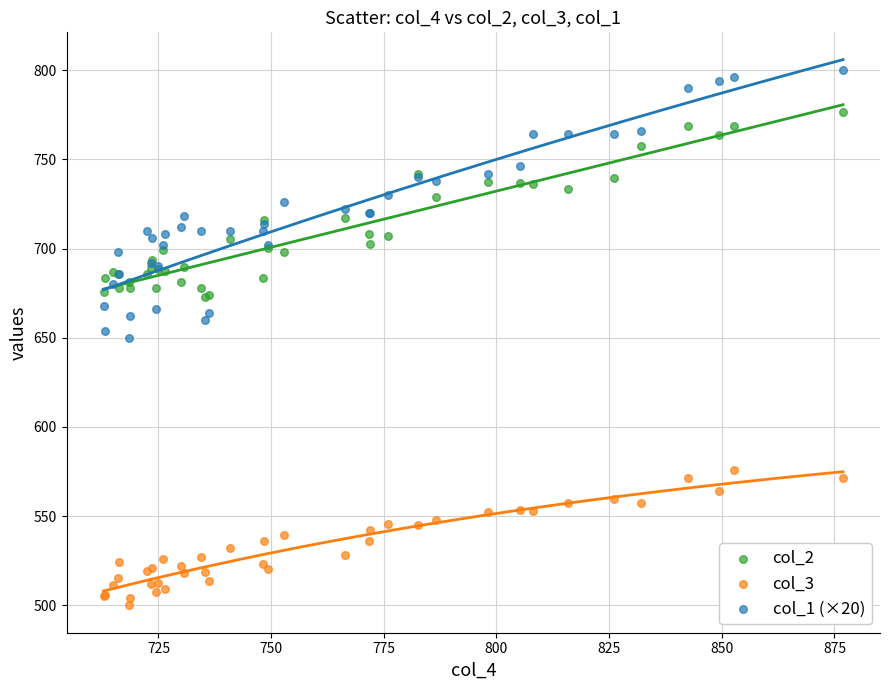

Which series has the largest Y range (max minus min)?

col_1 (×20)